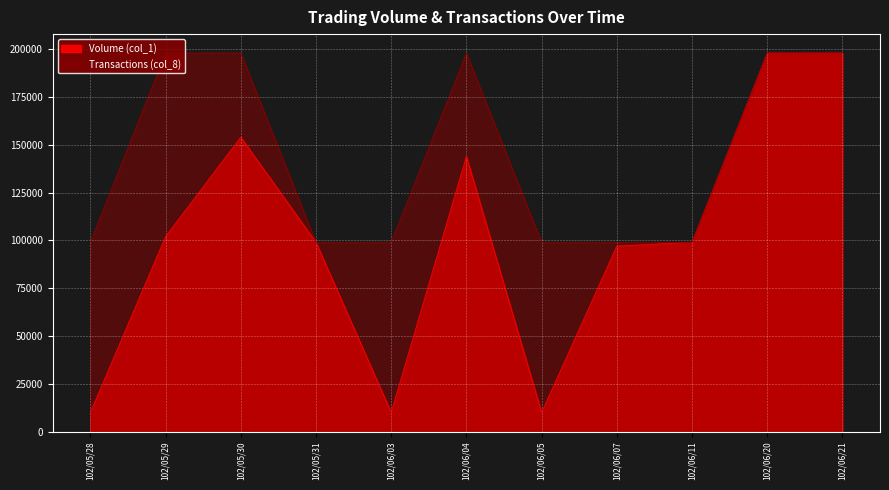

In Volume (col_1), how many points are lower than both neighbors (excluding endpoints)?

2